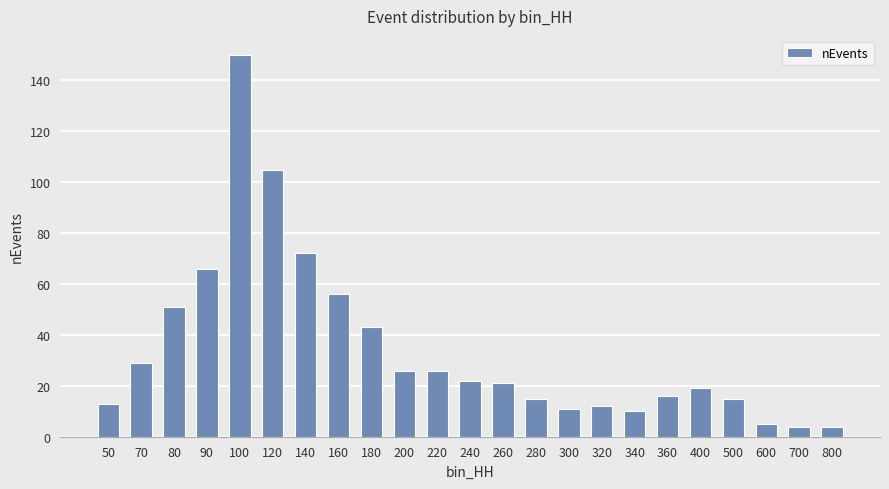

How many bars are there in total?

23